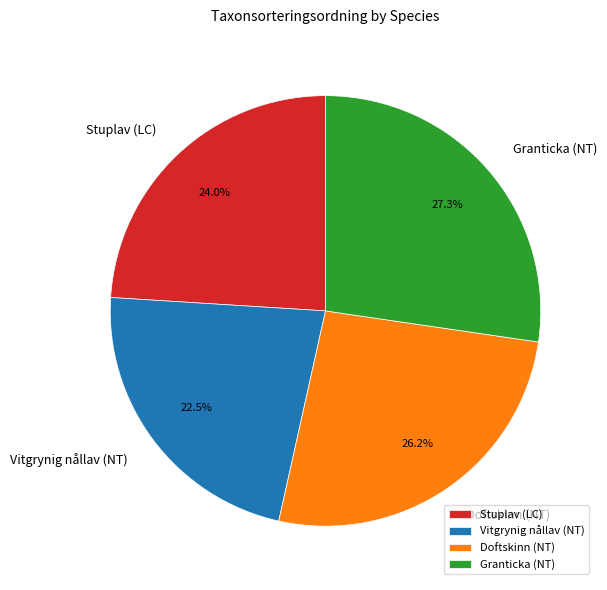

True or false: Doftskinn (NT) accounts for 26% of the total.

True